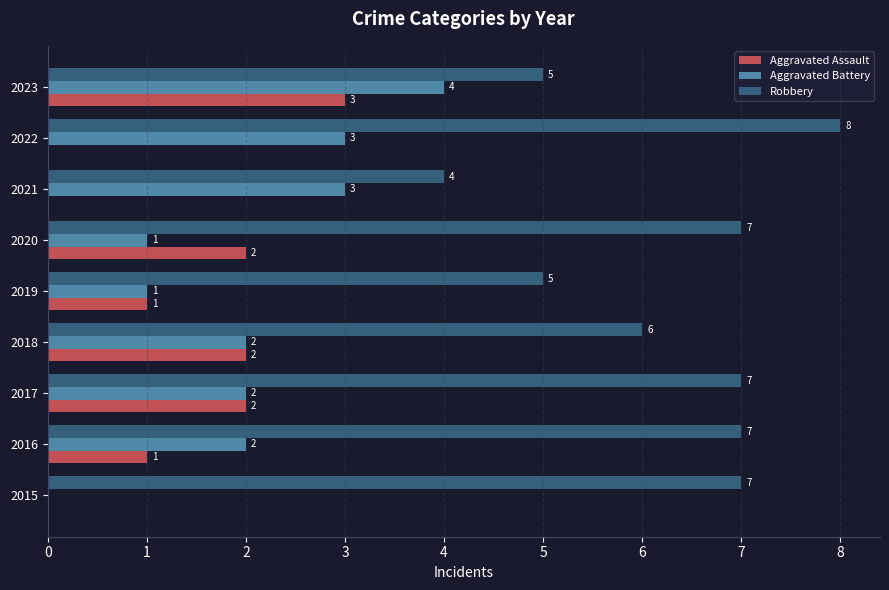

What is the approximate value of Robbery at 2018?

6